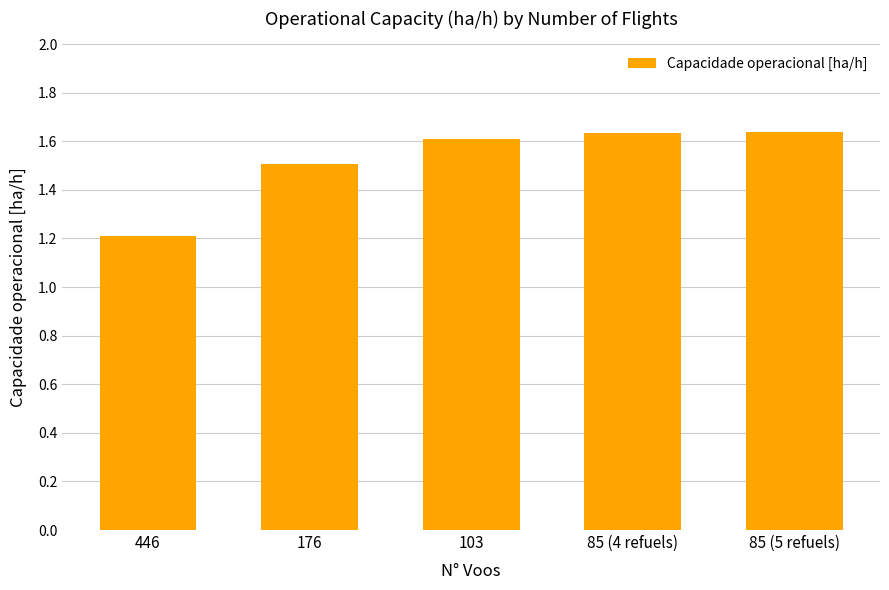

What is the sum of all values?

7.6